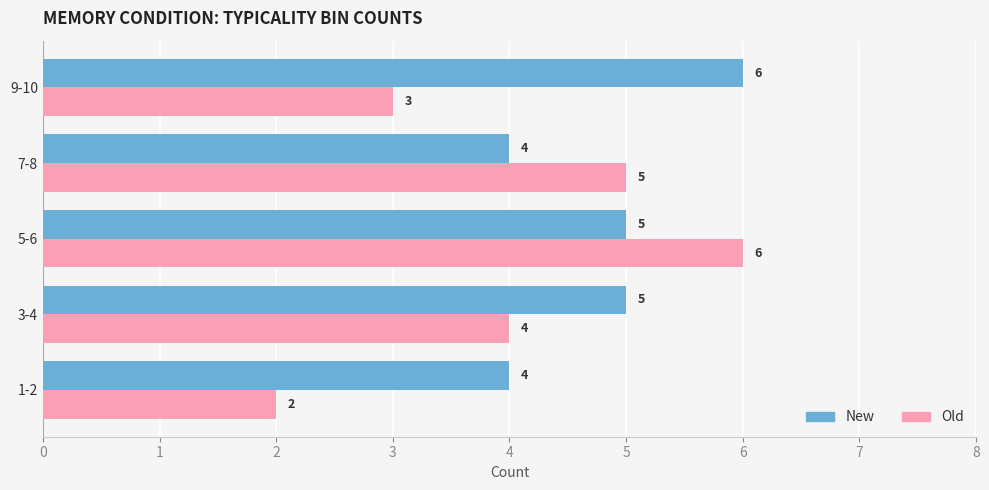

At which category is the sum across all series the highest?

5-6